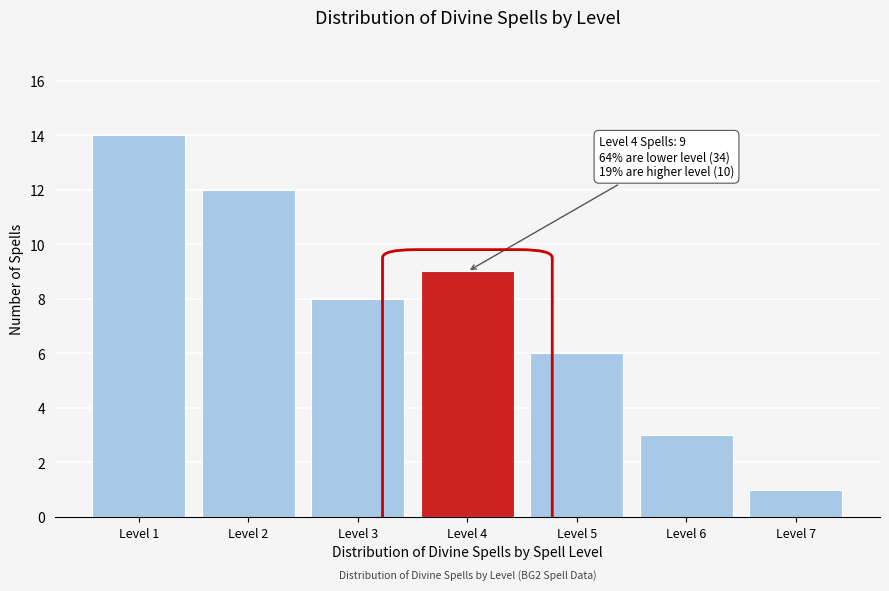

Reading right to left, list all the values displayed in this chart.

1	3	6	9	8	12	14